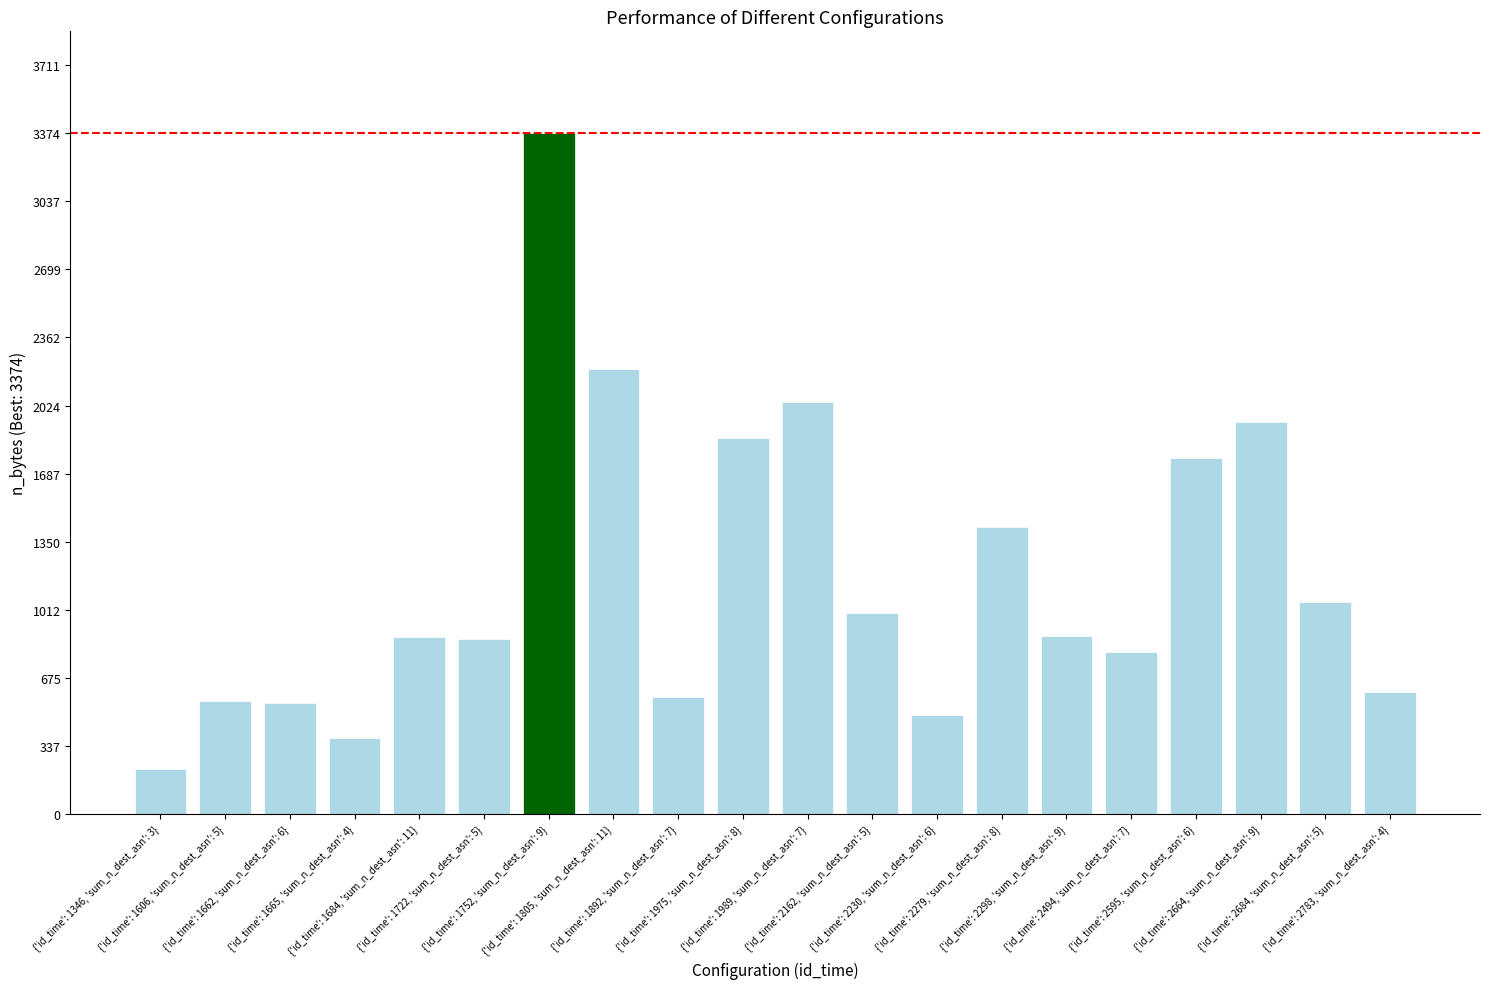

Read the value at {'id_time': 2279, 'sum_n_dest_asn': 8}, to the nearest 100.

1400